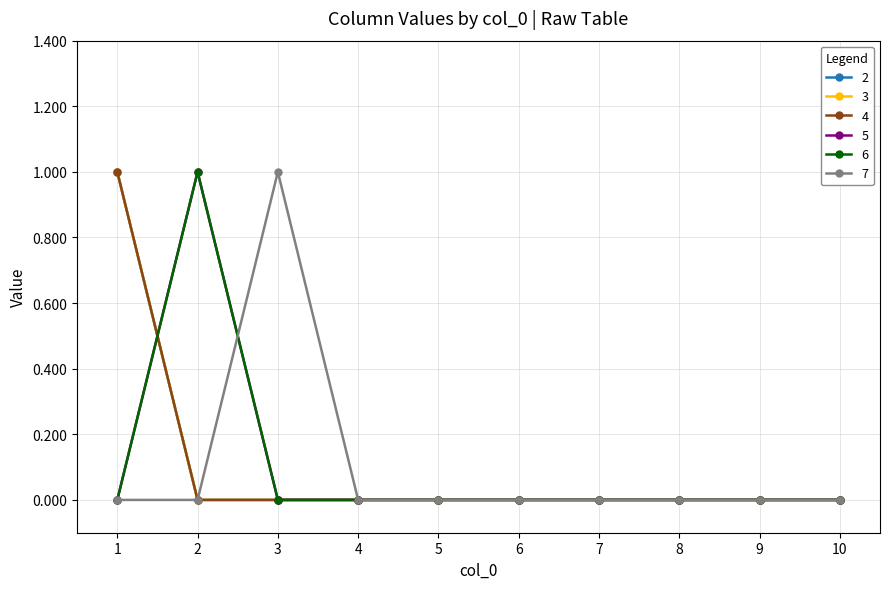

The value of 6 at 2 is 1. True or false?

True